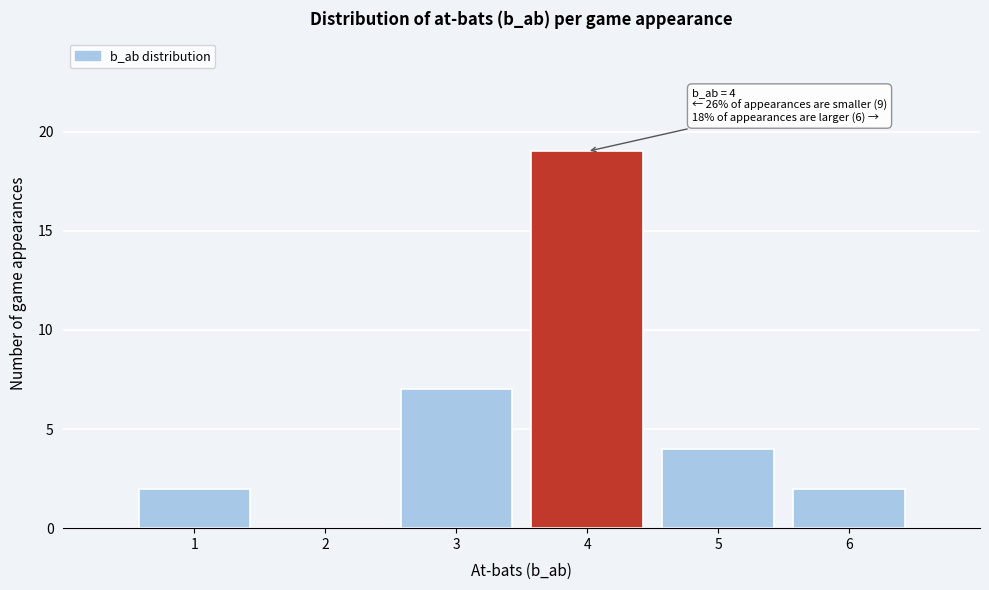

Reading left to right, transcribe all the data shown in this chart.

1=2	2=0	3=7	4=19	5=4	6=2